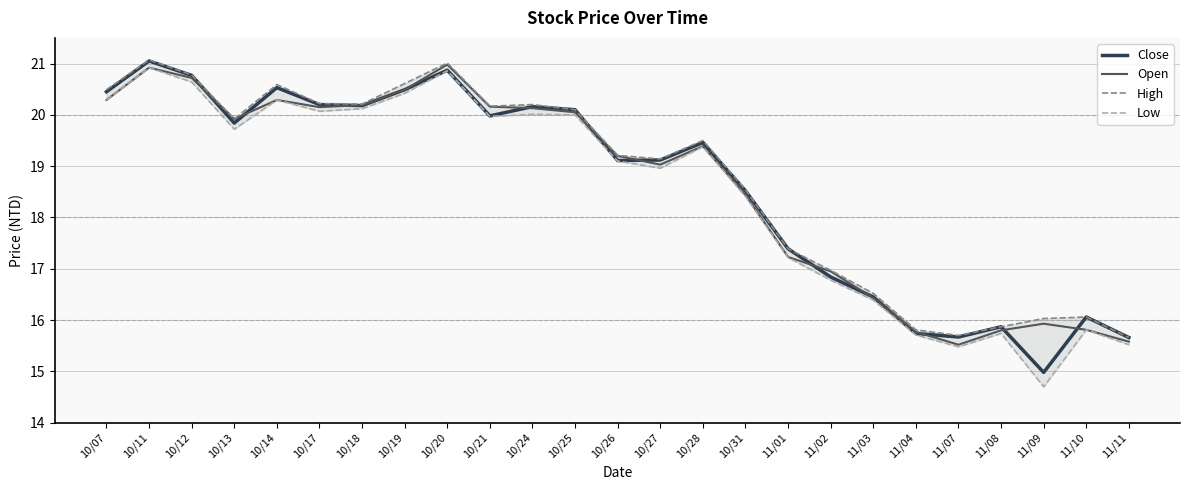

What is the value of the Open point at the 21st from the left?

15.5